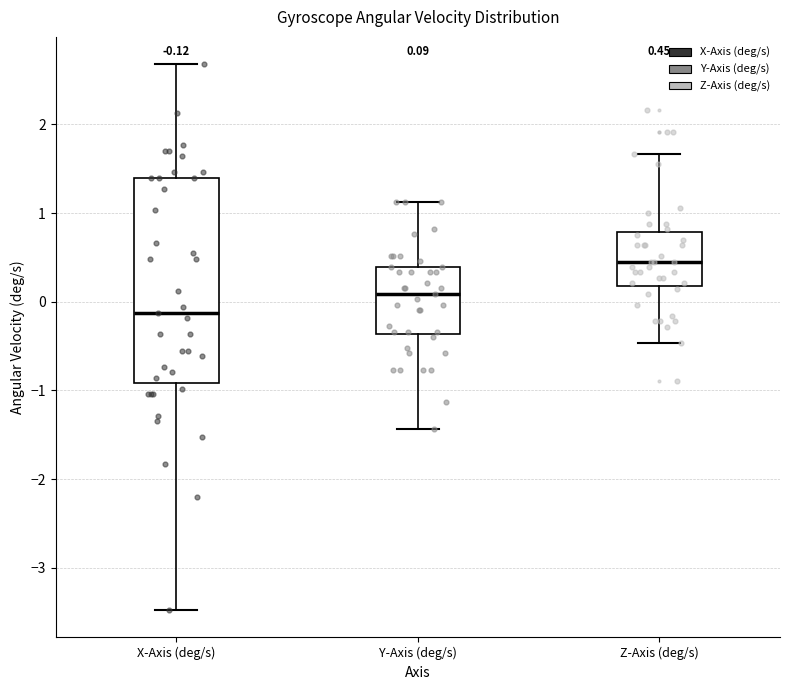

Which box's median line is the lowest?

X-Axis (deg/s)